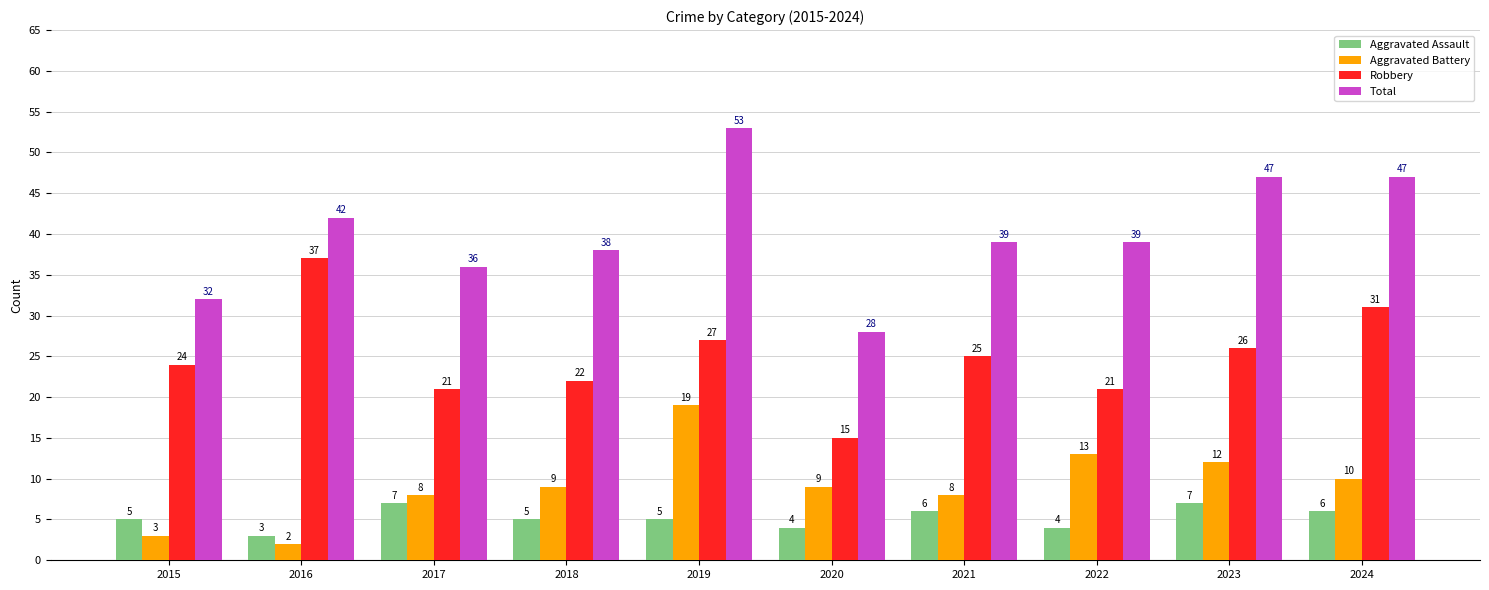

Which series has the largest range (max minus min)?

Total